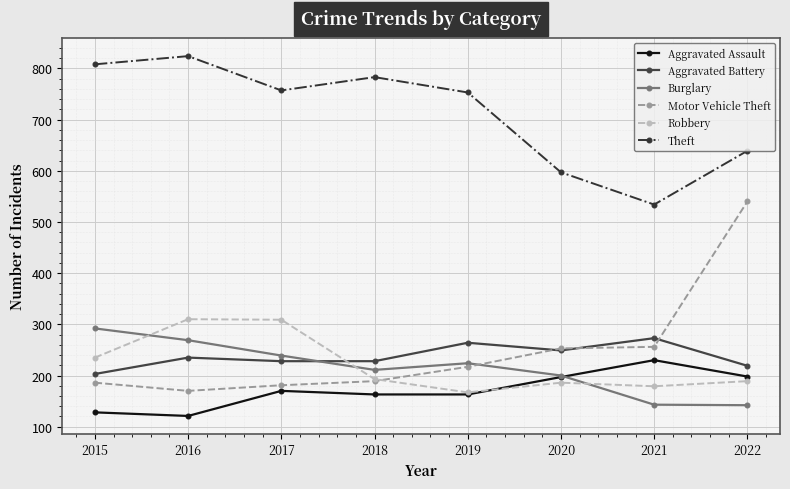

What is the sum of all Motor Vehicle Theft values?

1992